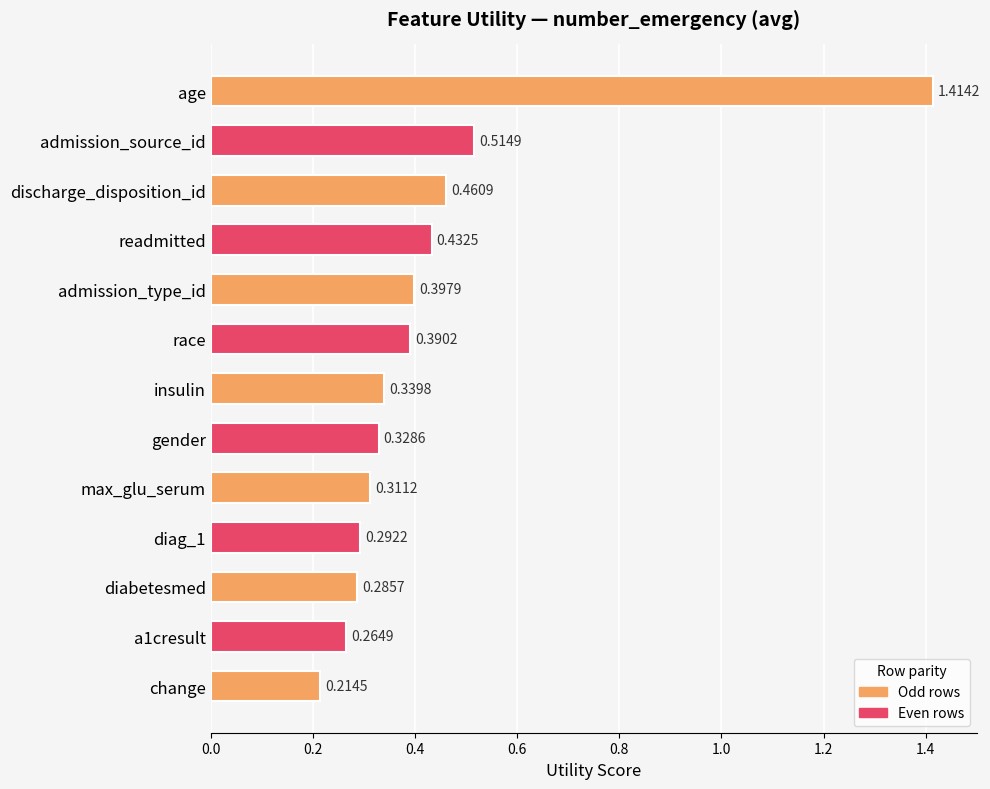

What is the change in value from admission_source_id to change?

-0.3